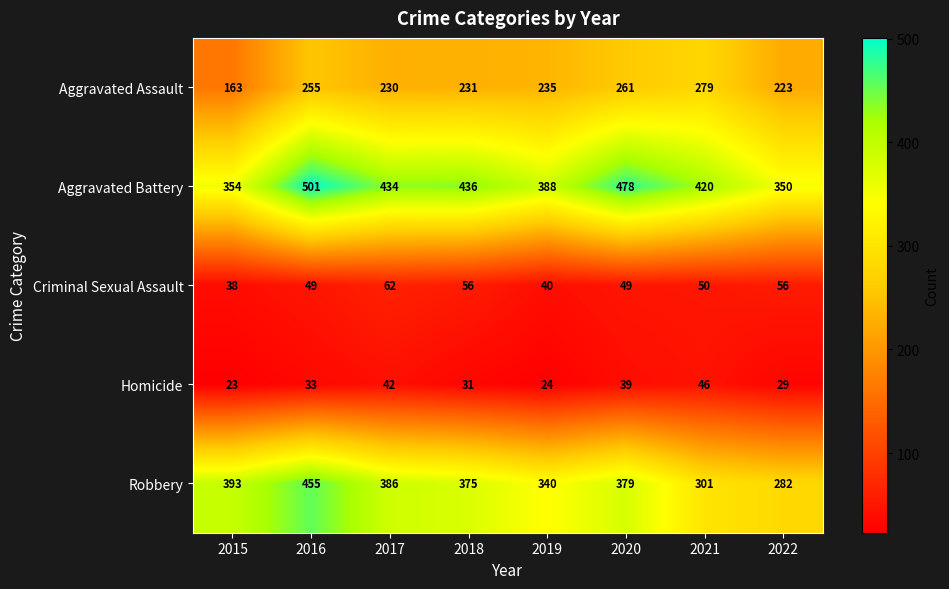

Which series changed the most between 2020 and 2022?

Aggravated Battery